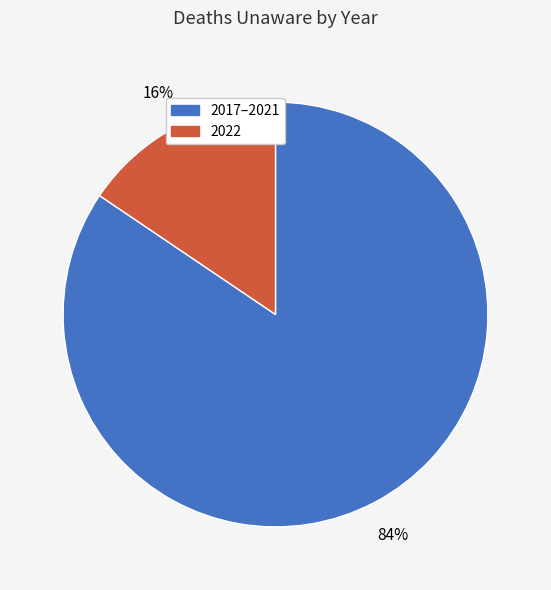

Is there any slice that represents more than half of the pie?

Yes